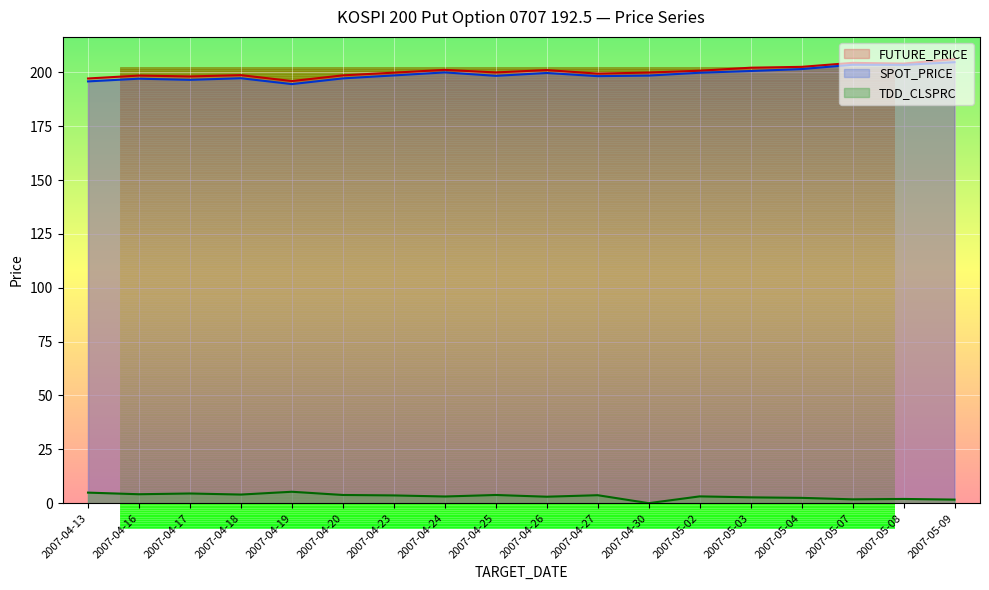

What is the difference between the maximum and minimum values in the TDD_CLSPRC series?

5.3